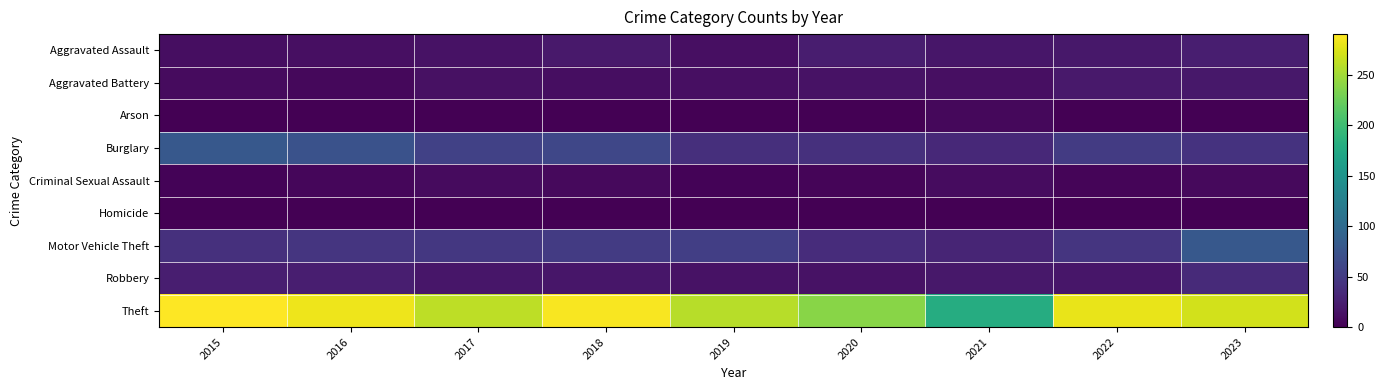

At which category is the sum across all series the highest?

2023